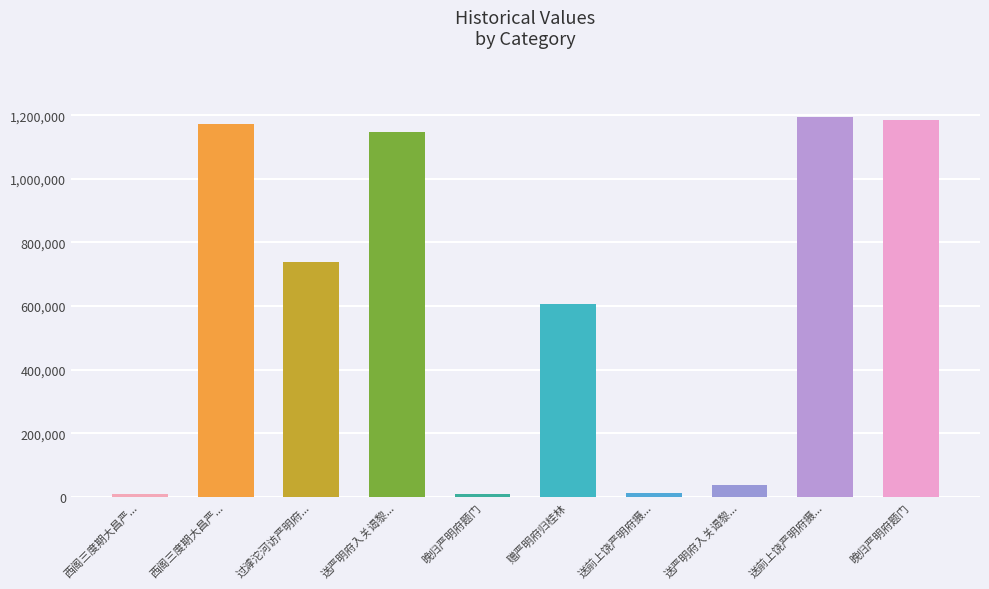

The chart shows a value of 738419 at 过滹沱河访严明府.... True or false?

True